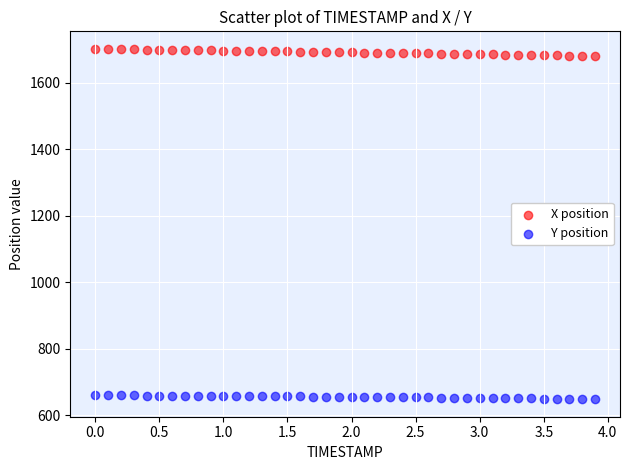

Across all data points, what is the range of Y values (max minus min)?

1053.2